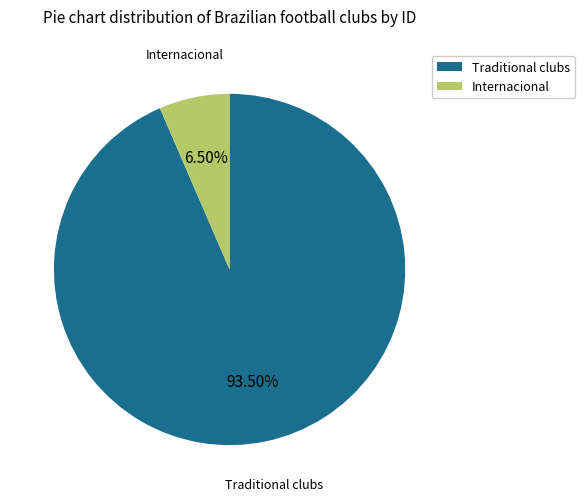

Combined, do Internacional and Traditional clubs account for over 50%?

Yes